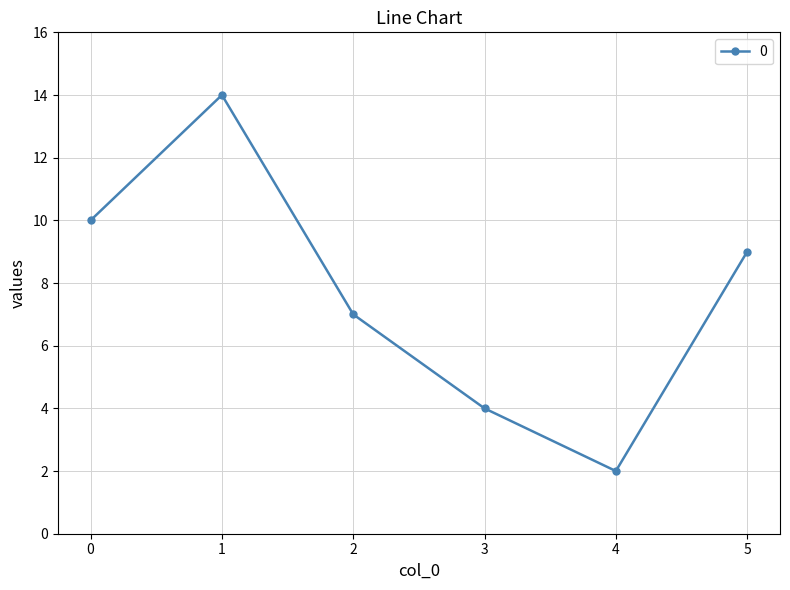

Is it true that the value at 1 is 14?

True